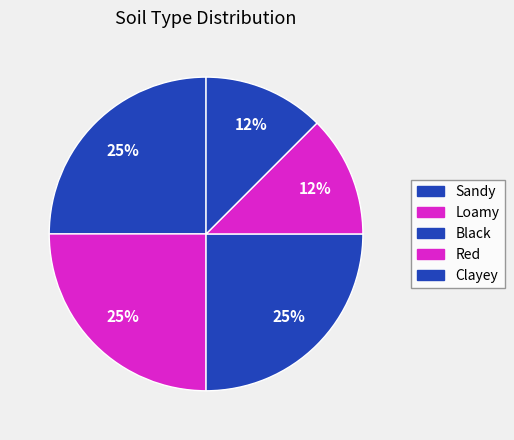

To the nearest percent, what percentage of the pie is Clayey?

12%